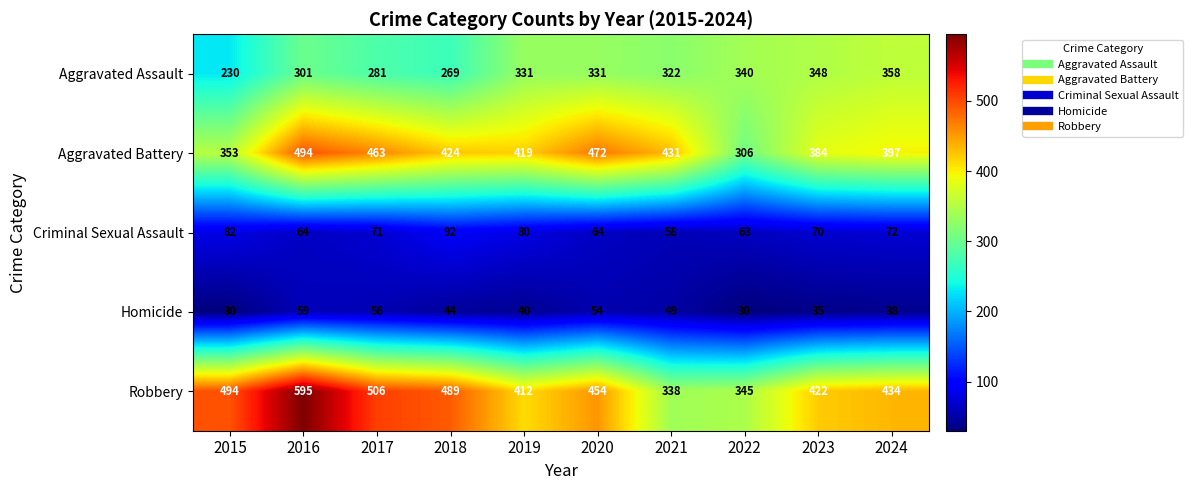

Which series has the largest range (max minus min)?

Robbery